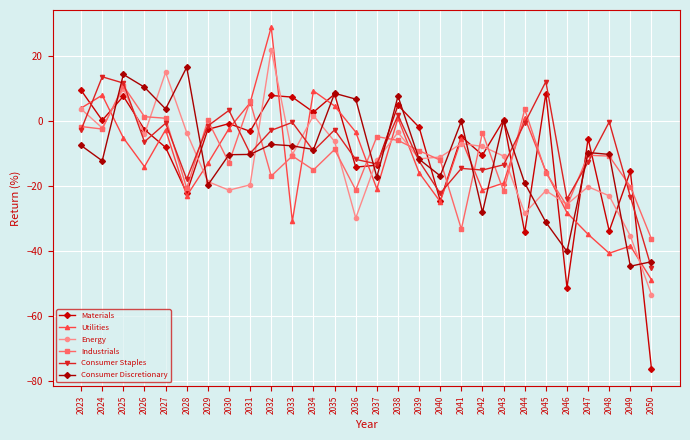

Does the chart display data point markers on the line(s)?

Yes